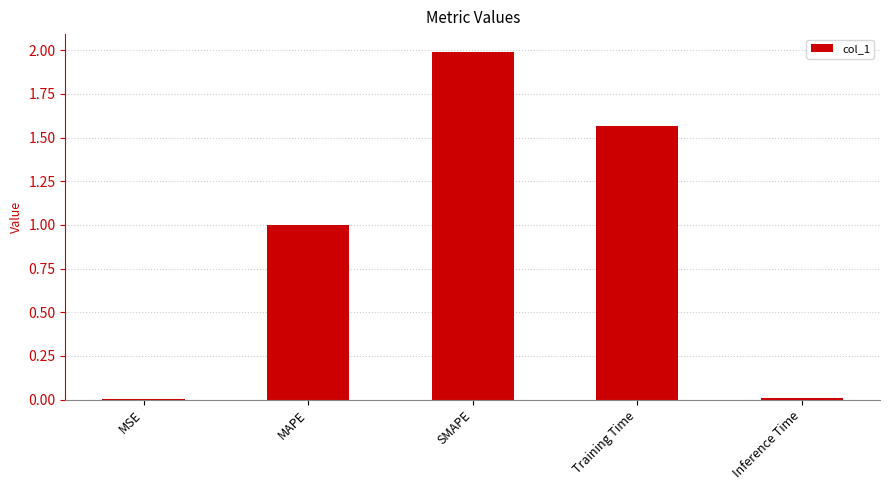

What is the sum of all values?

4.6